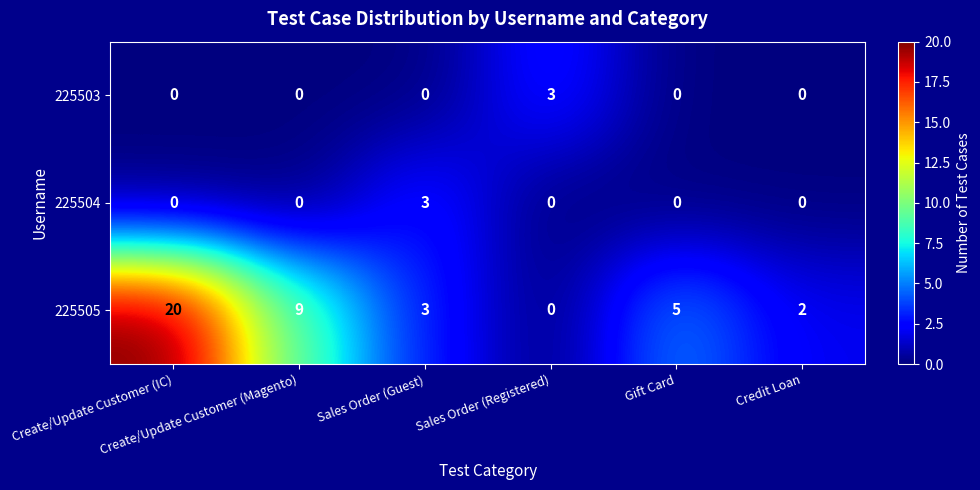

What is the maximum value shown in the chart?

20